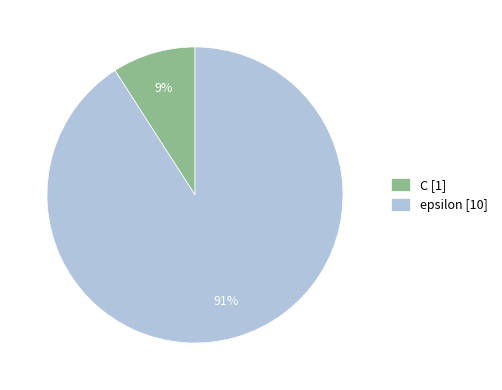

Is it true that epsilon is 98% of the pie?

False